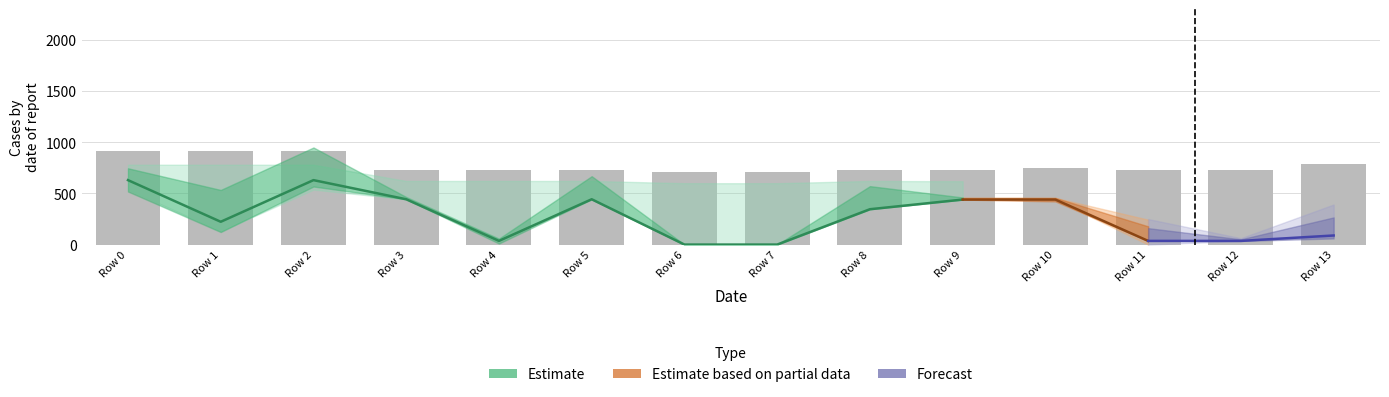

At which category does the chart reach its minimum across all series?

6